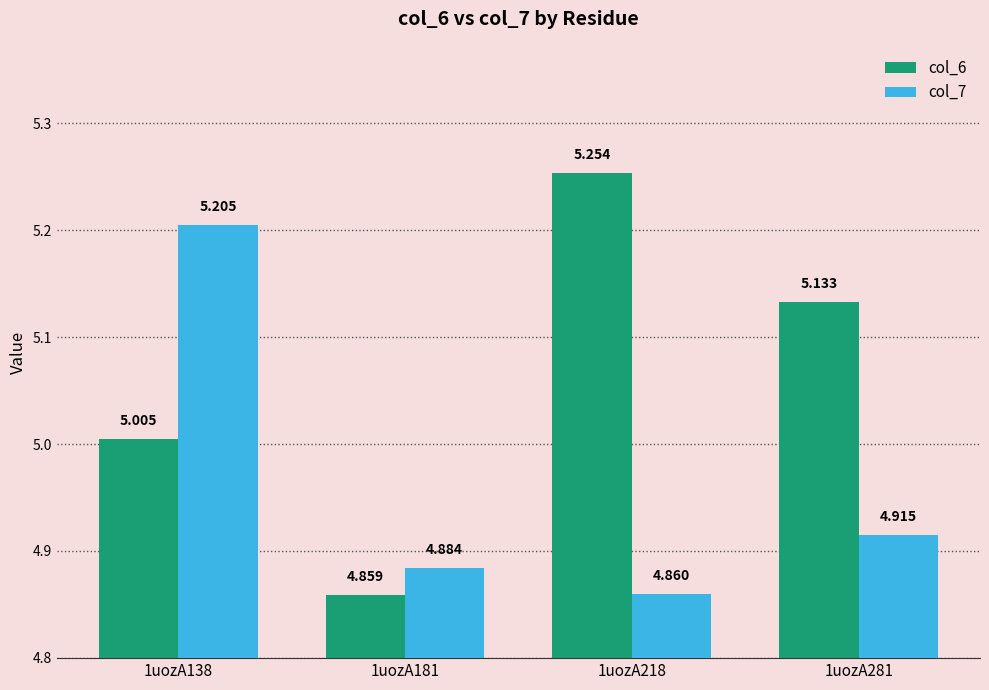

Is it true that col_7 equals 7.0 at 1uozA138?

False